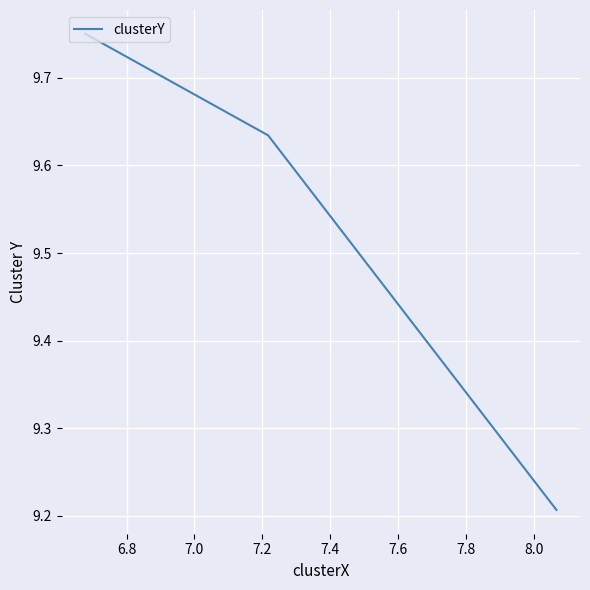

What is the difference between the second highest and minimum values?

0.4